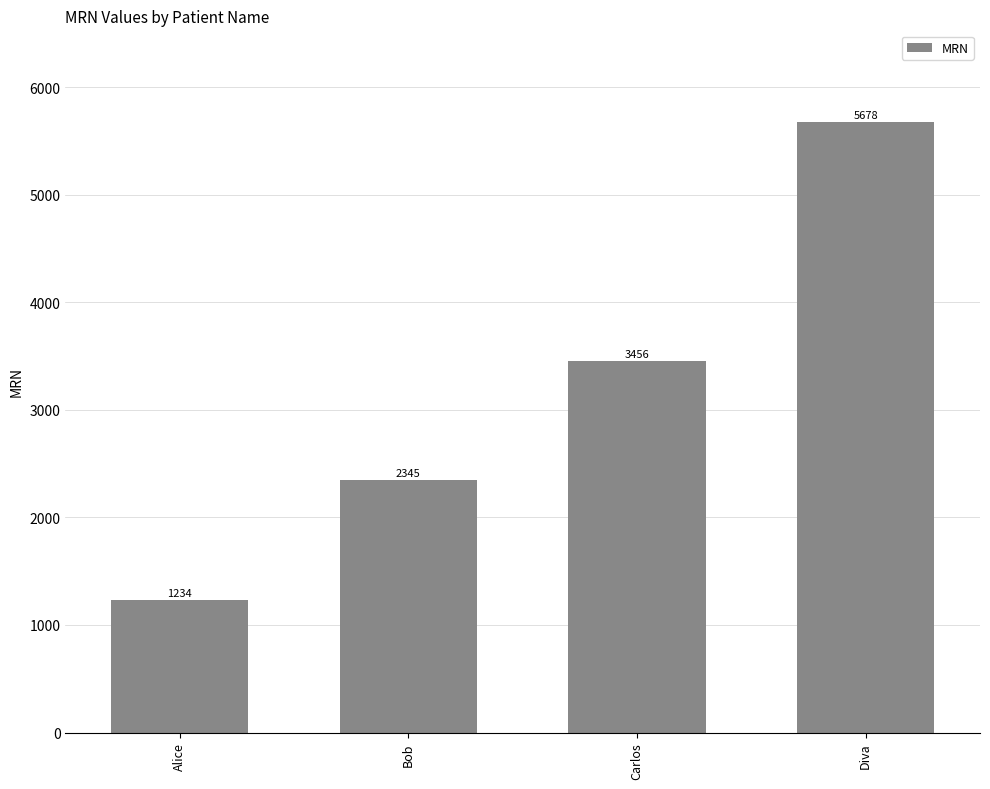

What is the sum of all values?

12713